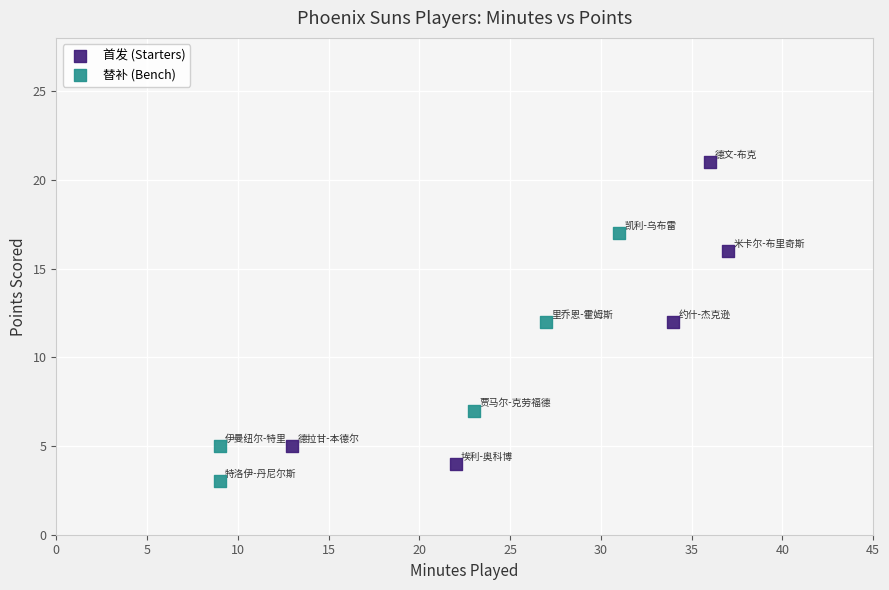

Which series reaches the maximum Y coordinate?

首发 (Starters)